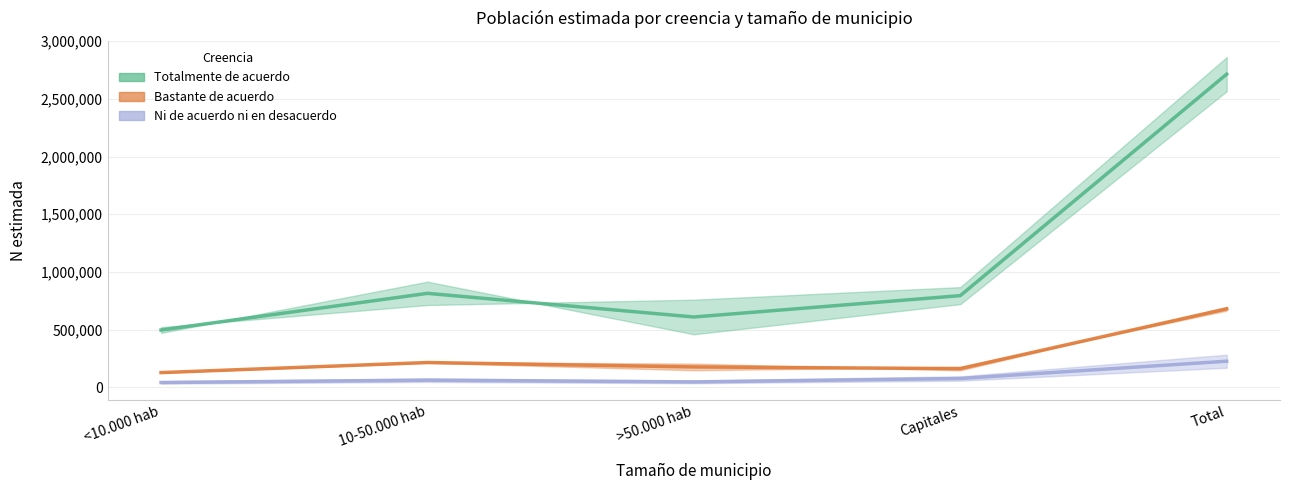

Which series has the widest spread of values?

Totalmente de acuerdo